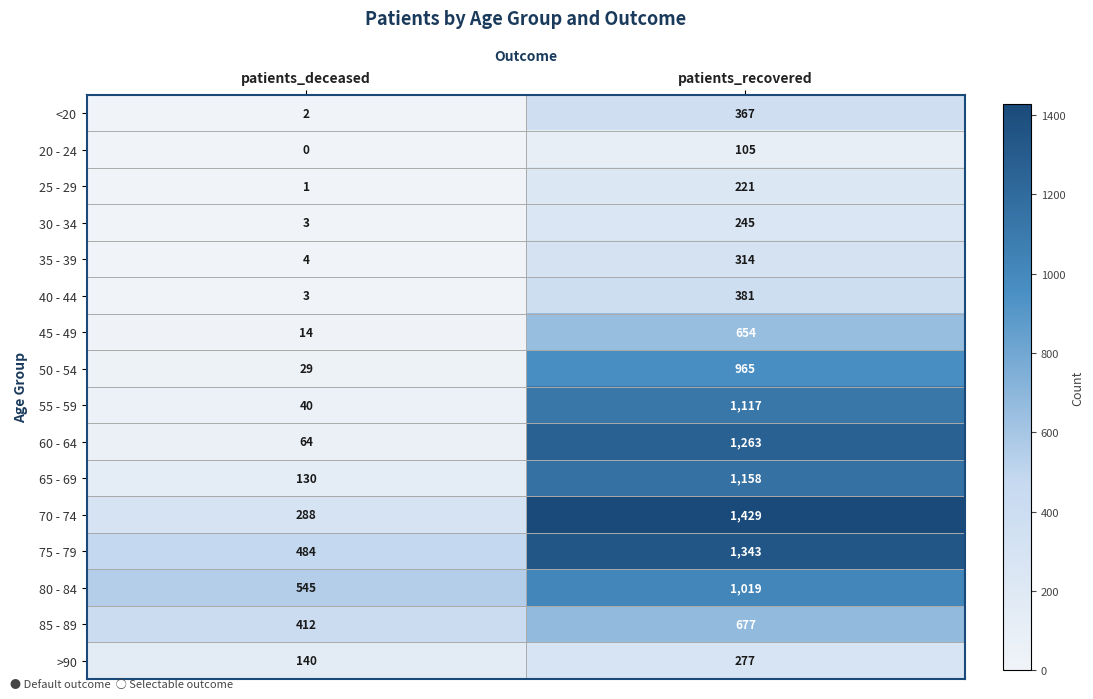

How many distinct data groups are displayed?

16